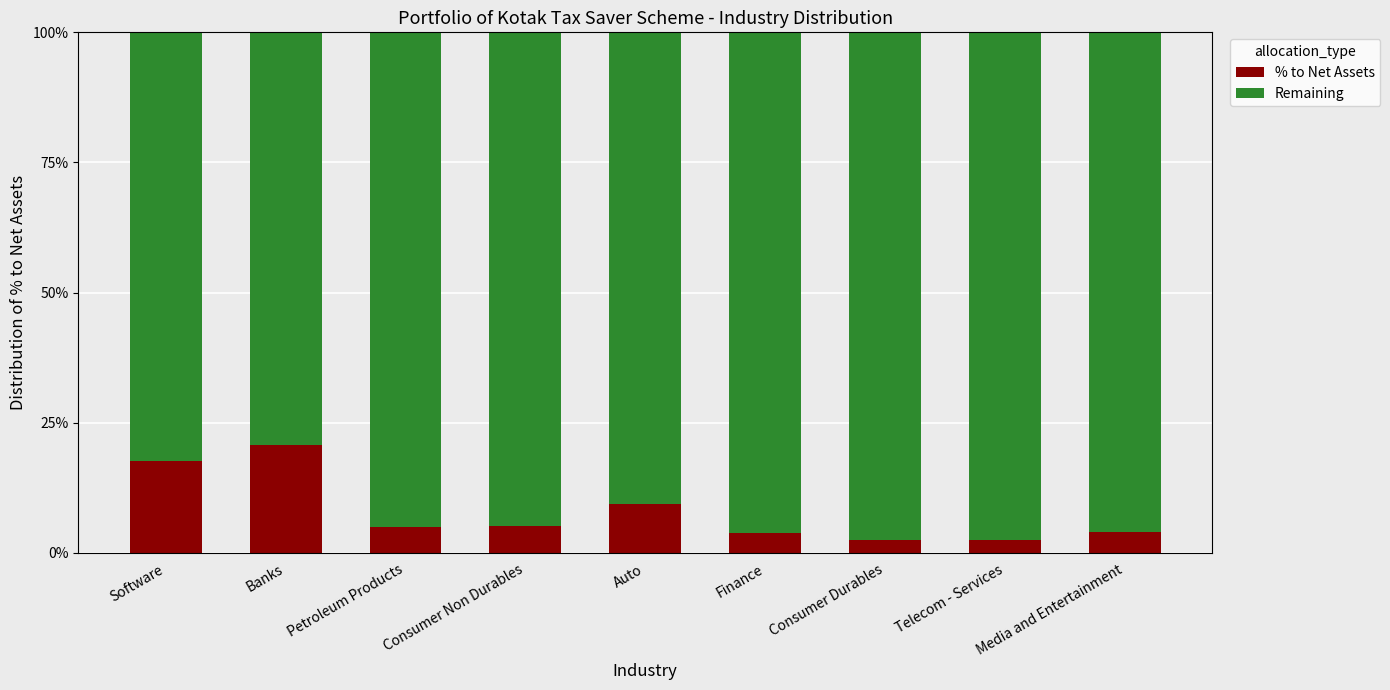

How many data points does each series have?

9